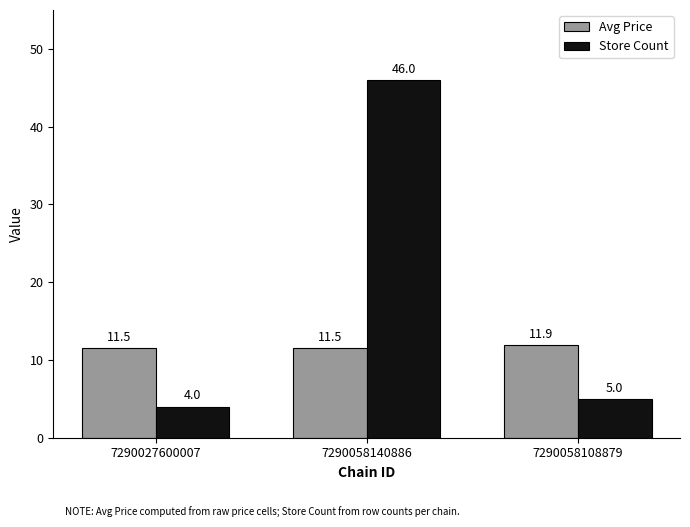

What are all the series names shown in the legend?

Avg Price, Store Count